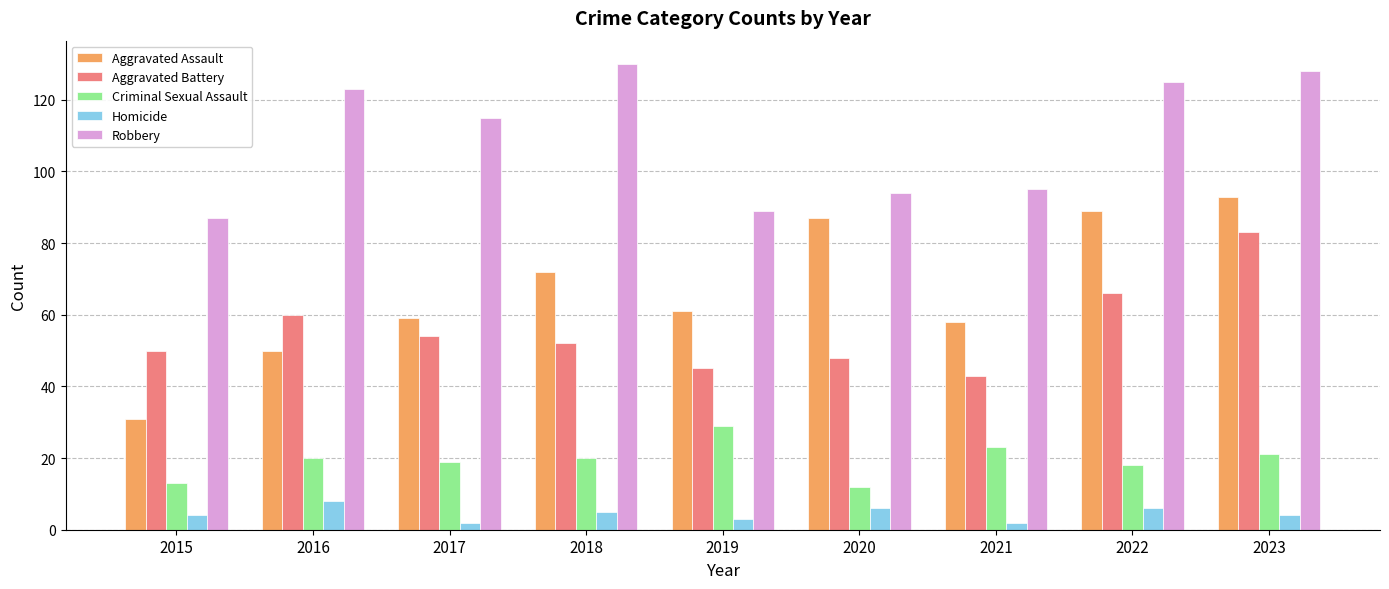

Rank the series by their maximum value, from lowest to highest.

Homicide, Criminal Sexual Assault, Aggravated Battery, Aggravated Assault, Robbery